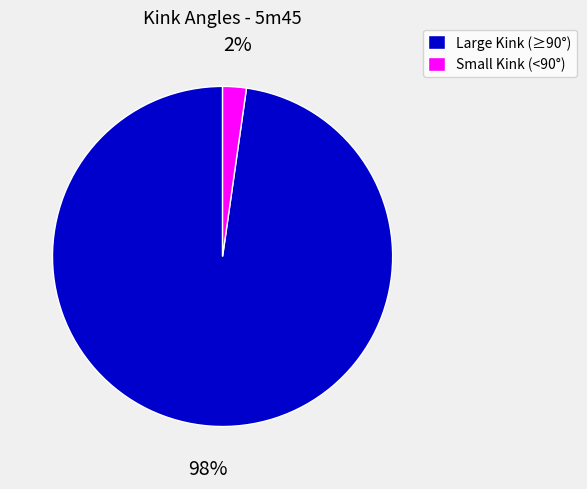

Count the number of slices in the pie.

2